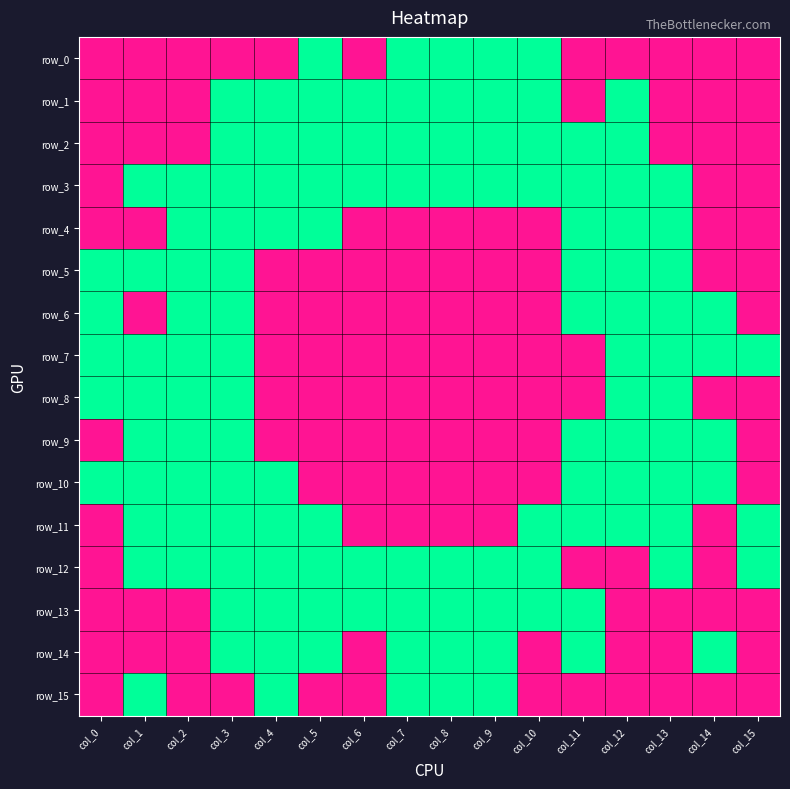

What is the total value across all series at col_5?

9